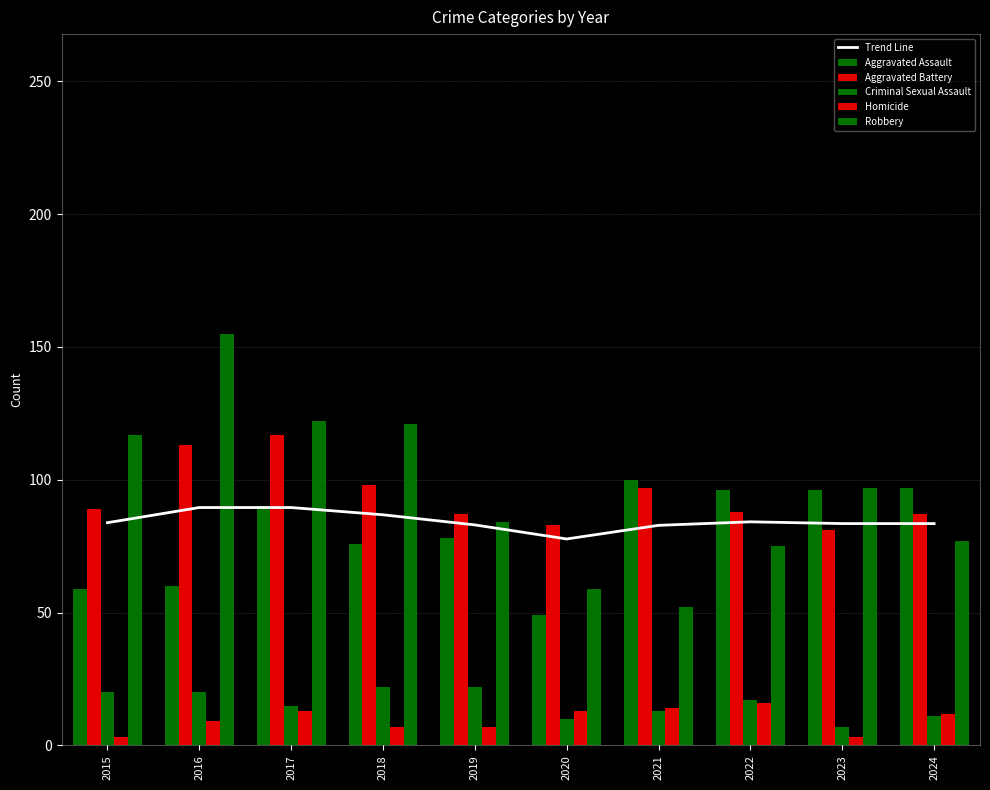

Is the value of Trend Line at 2019 greater than the value of Criminal Sexual Assault at 2023?

Yes